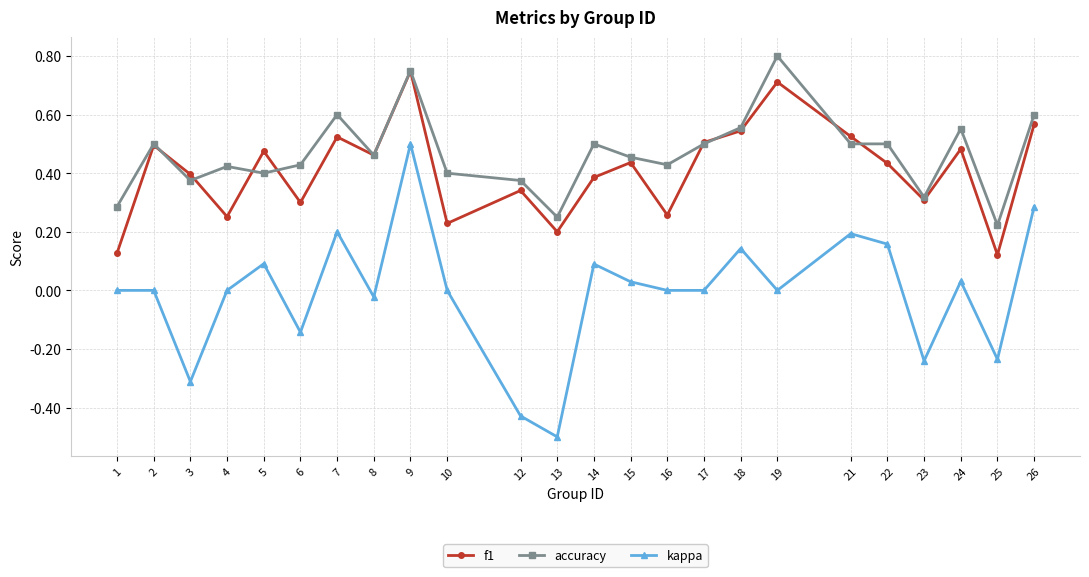

At which category does kappa reach its first local valley?

3